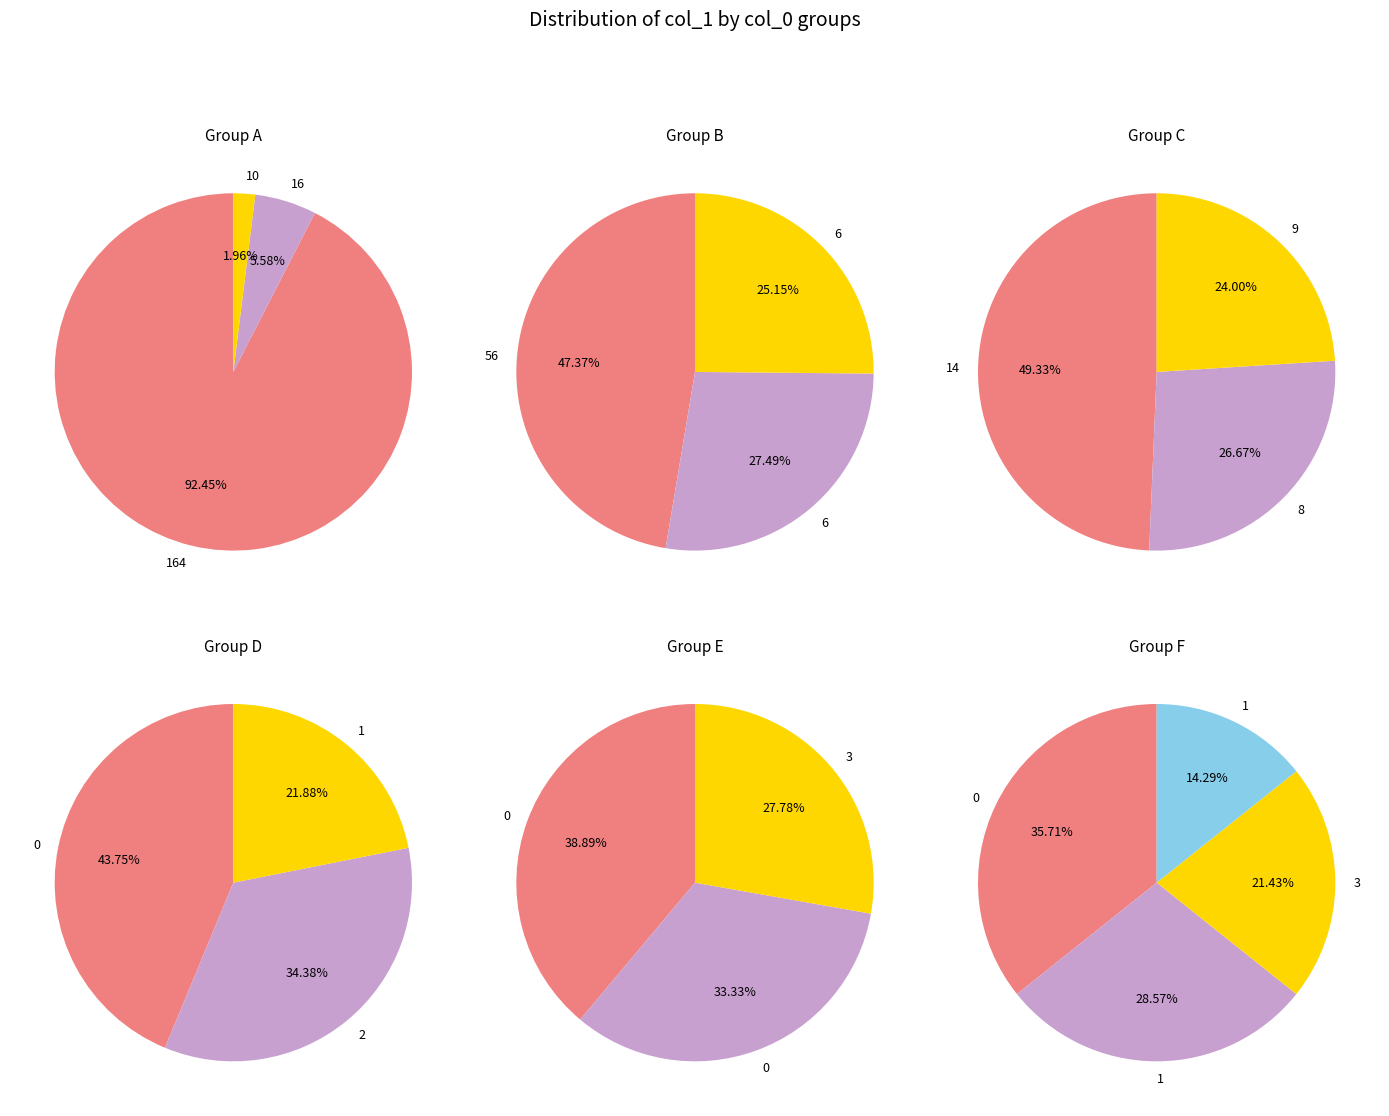

Which slice represents more than half of the pie?

164